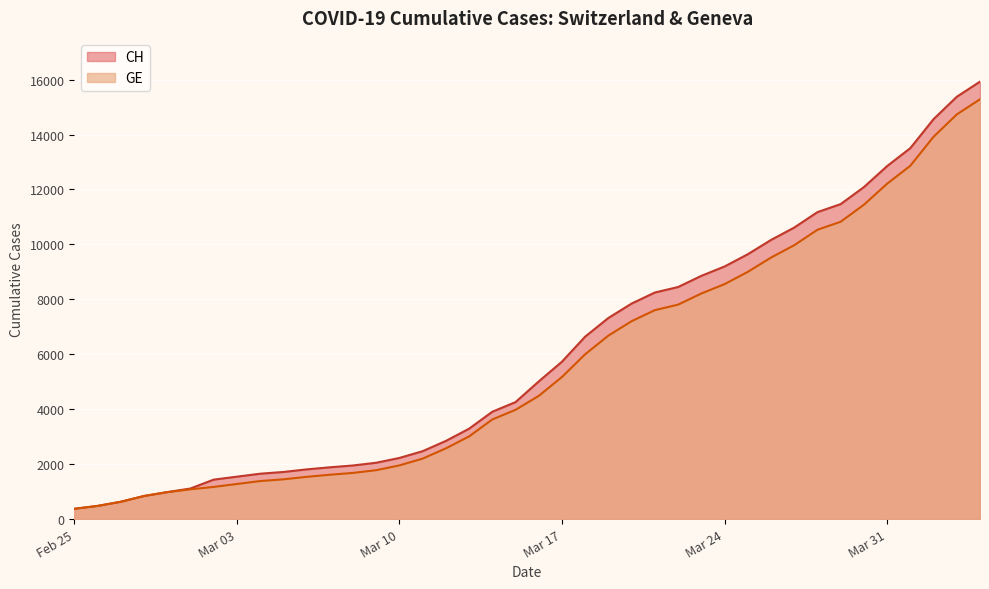

What is the maximum value shown in the chart?

15926